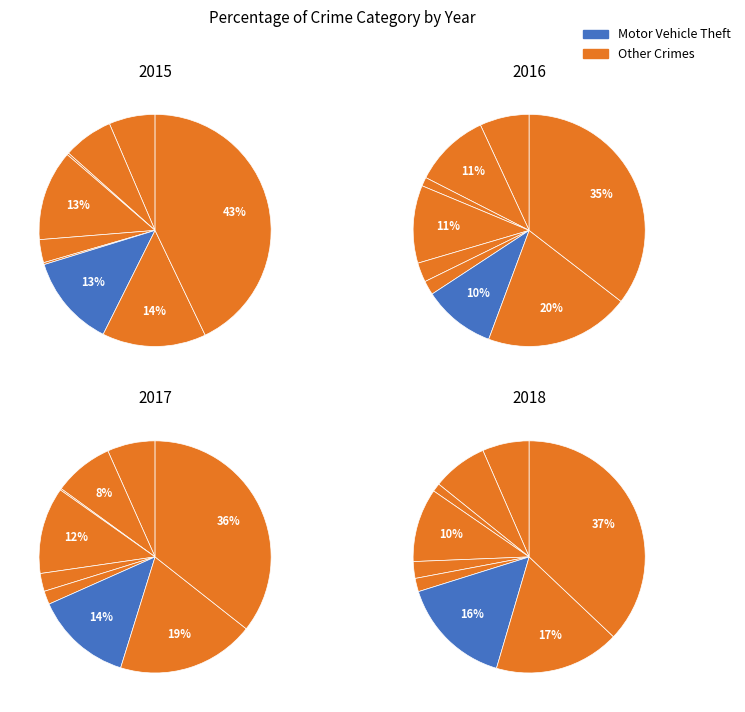

Count the number of slices in the pie.

9